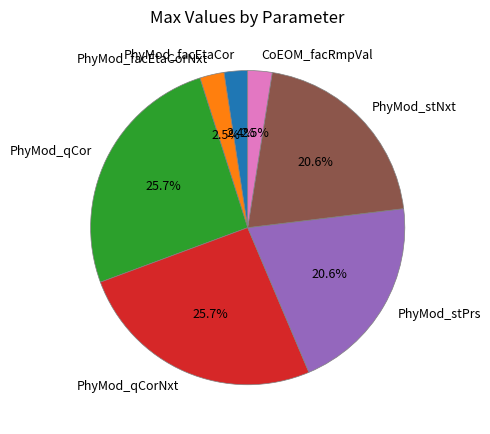

Does PhyMod_qCor represent more than half of the total?

No